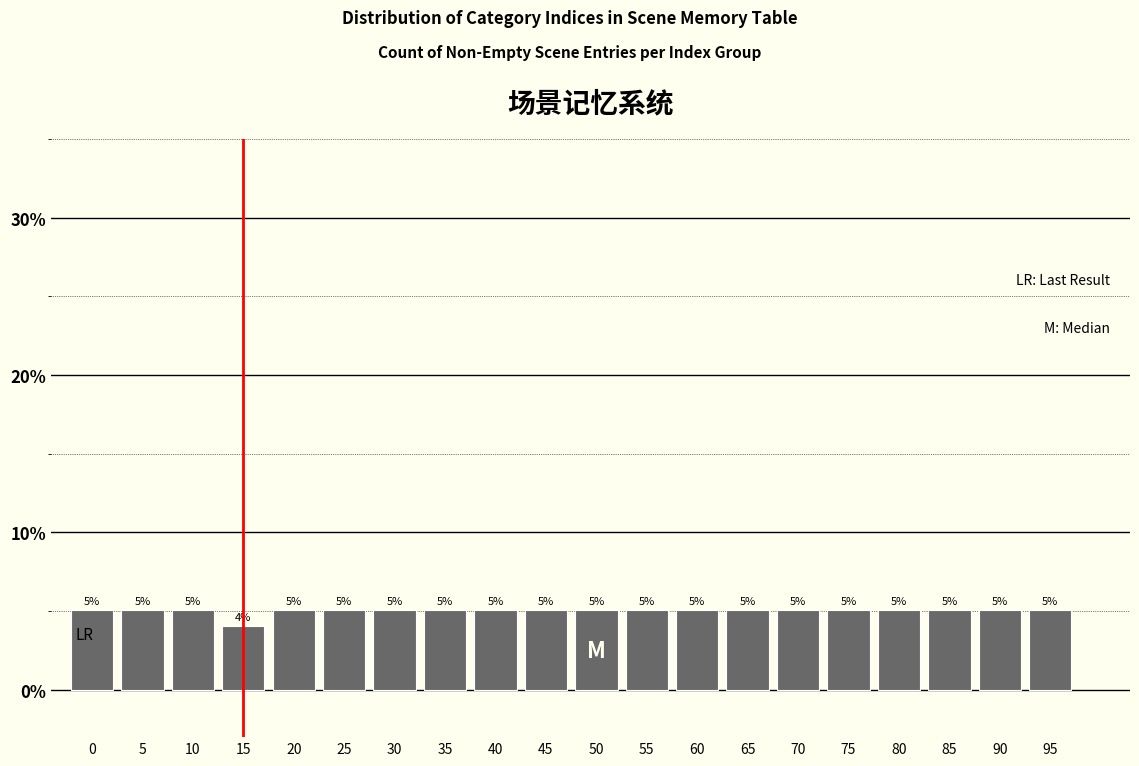

Which label corresponds to the smallest value in the chart?

15